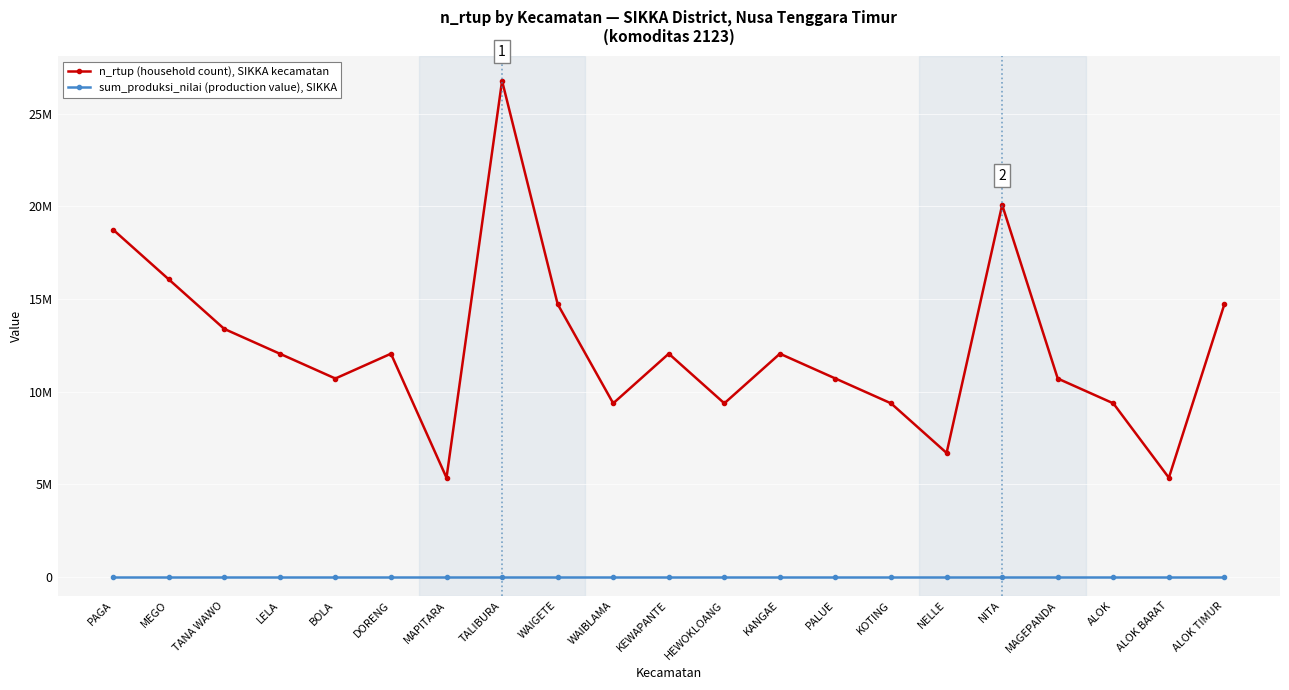

Is this an area chart (filled region under the line)?

No